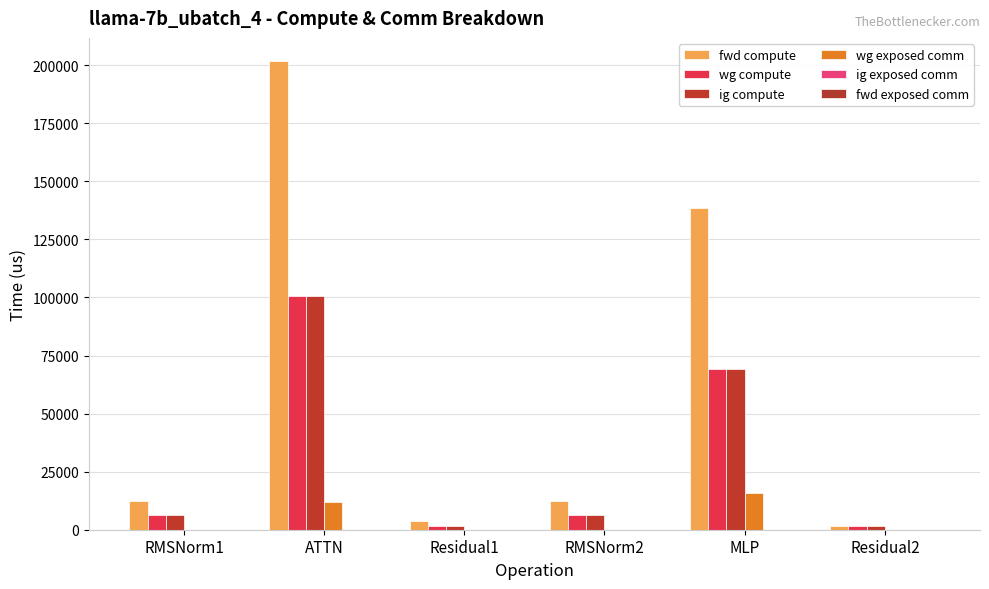

Count the number of categories in the chart.

6